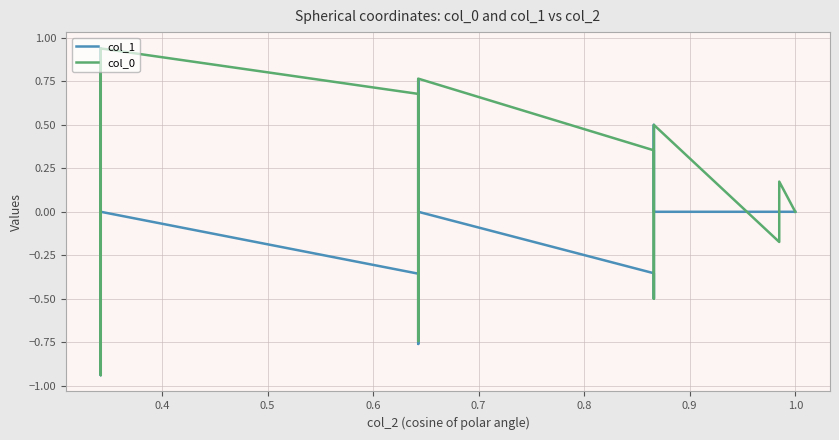

Which series ends up on top after the final intersection of col_0 and col_1?

col_0